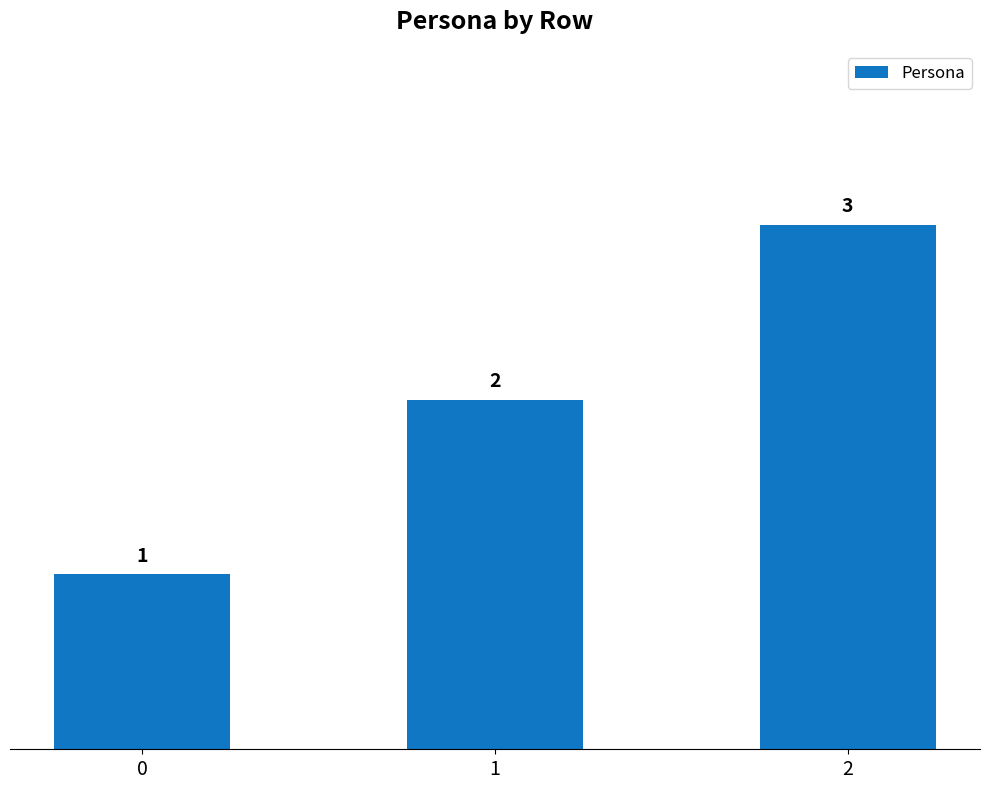

Count the number of categories in the chart.

3